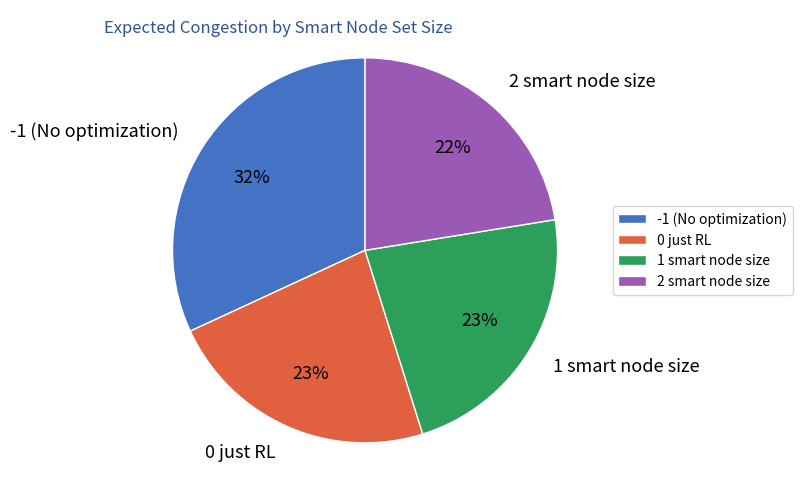

Is the sum of 2 smart node size and 1 smart node size greater than half?

No